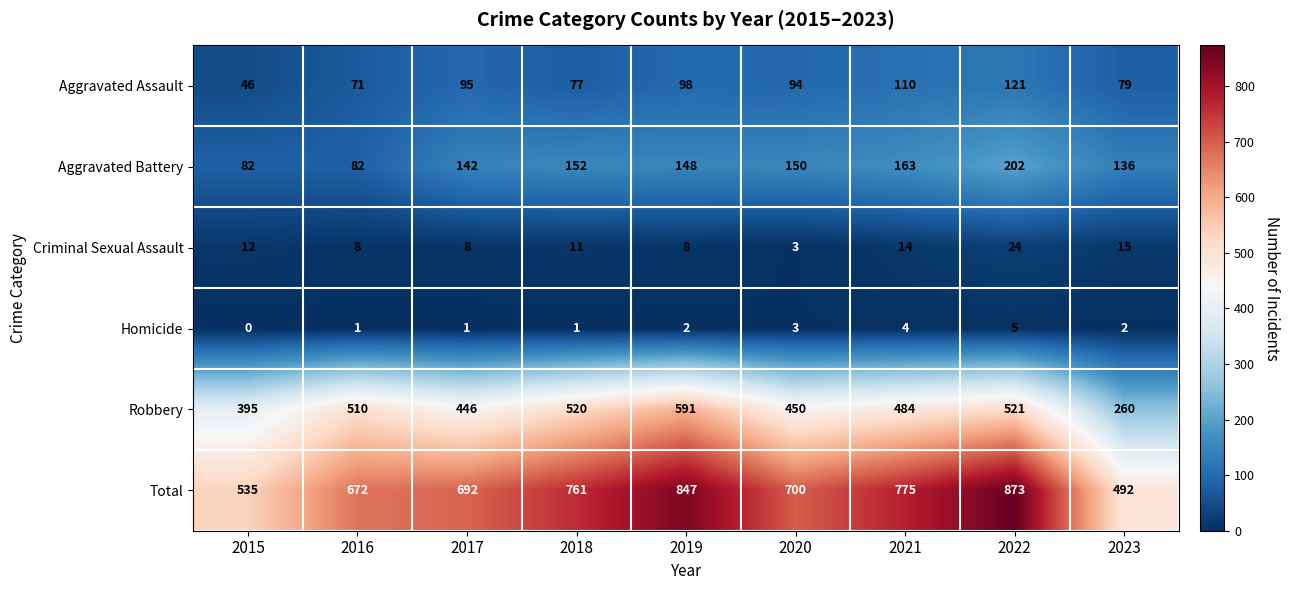

Which series changed the most between 2016 and 2022?

Total